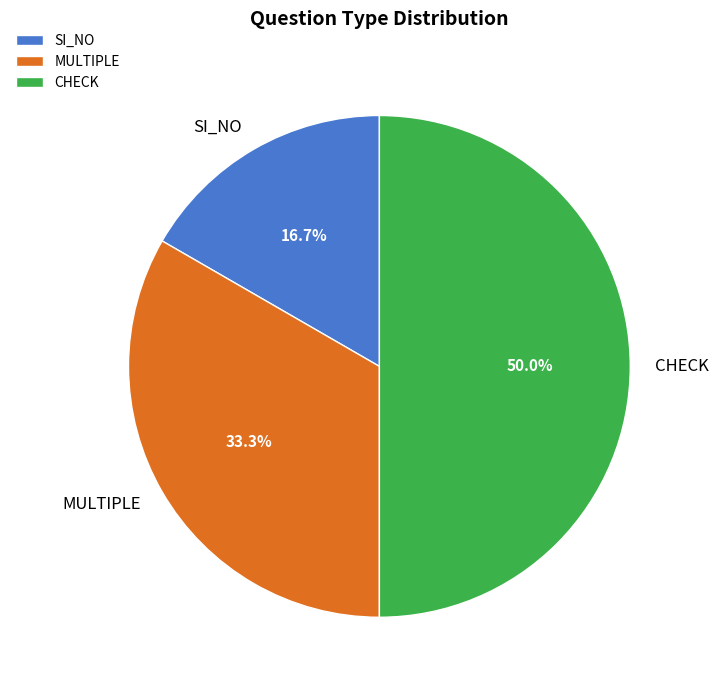

Is it true that MULTIPLE is 45% of the pie?

False